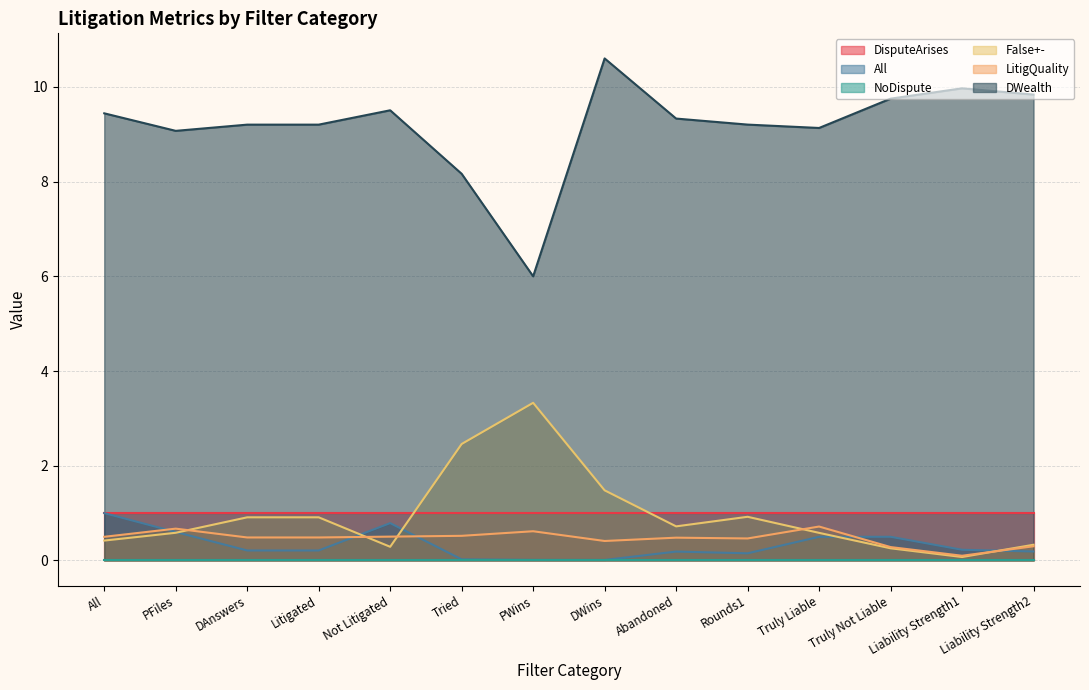

Which series has the largest range (max minus min)?

DWealth